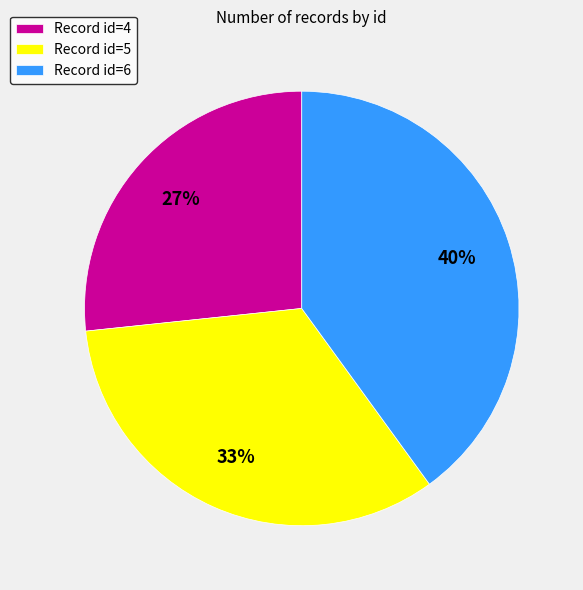

Which category has the smallest portion of the pie?

Record id=4